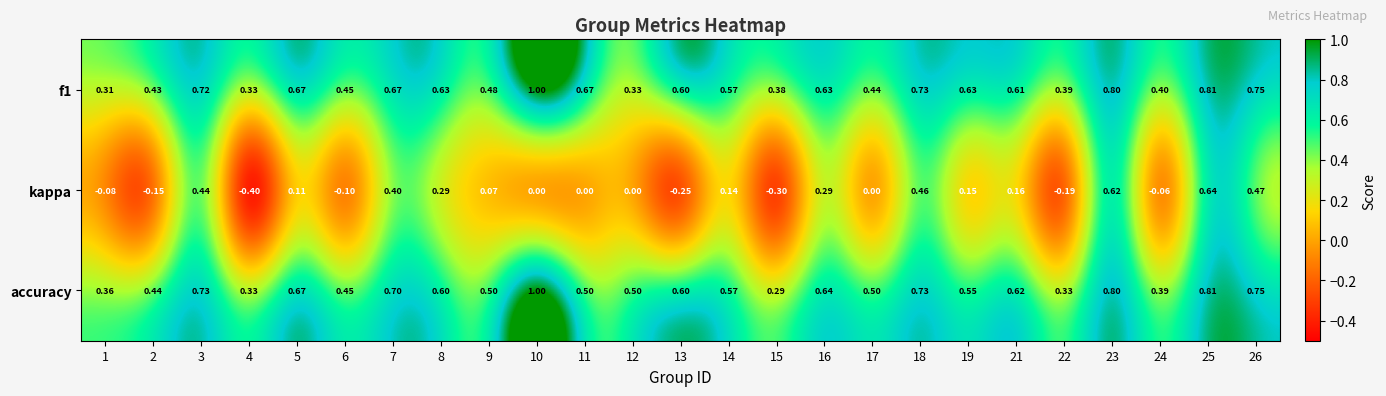

Which series has the largest range (max minus min)?

kappa